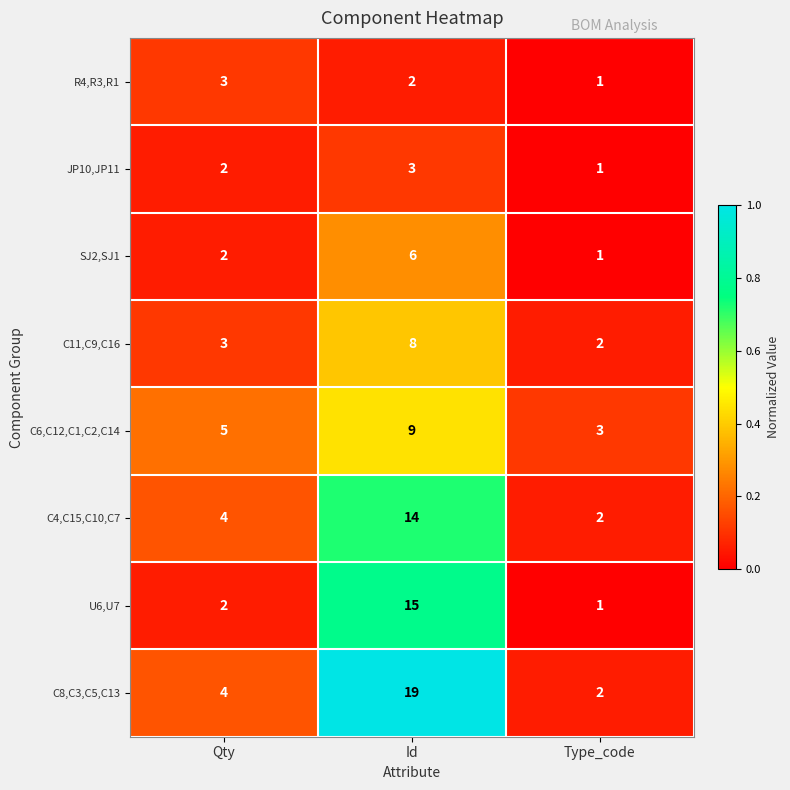

Which label corresponds to the smallest value in the chart?

Type_code